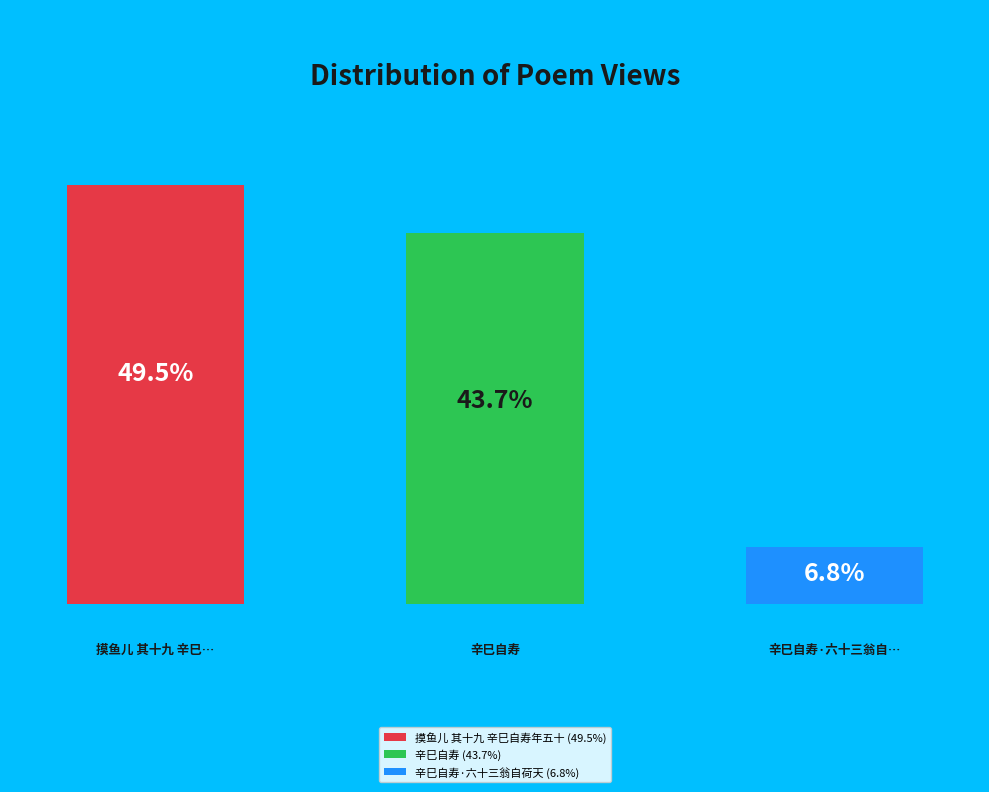

What percentage is the 辛巳自寿 slice, to the nearest percent?

44%